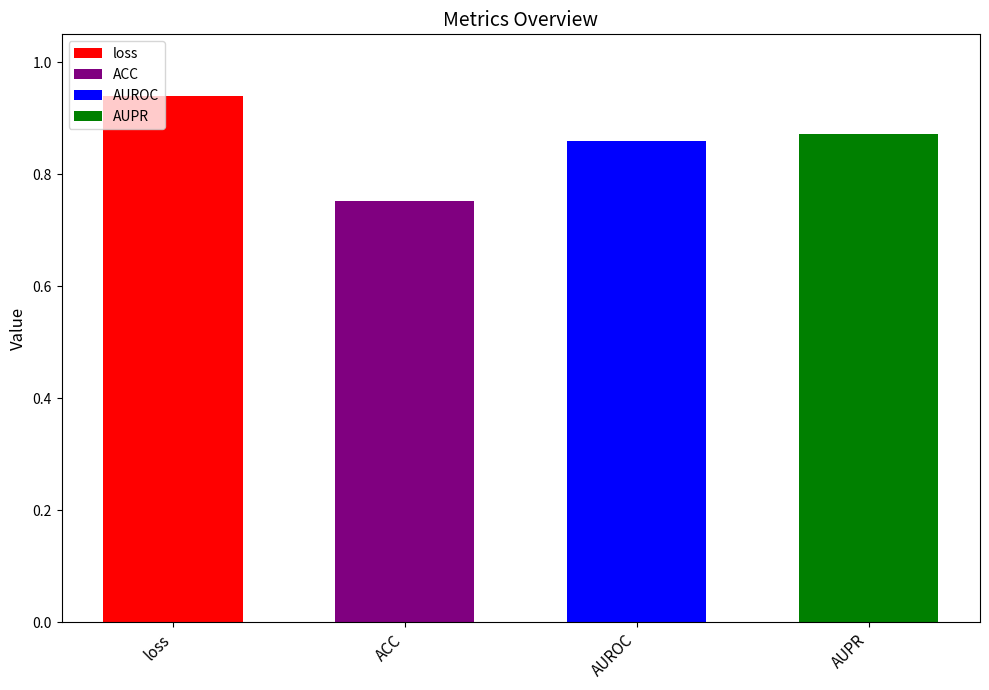

Reading left to right, list all the values displayed in this chart.

0.9	0.8	0.9	0.9